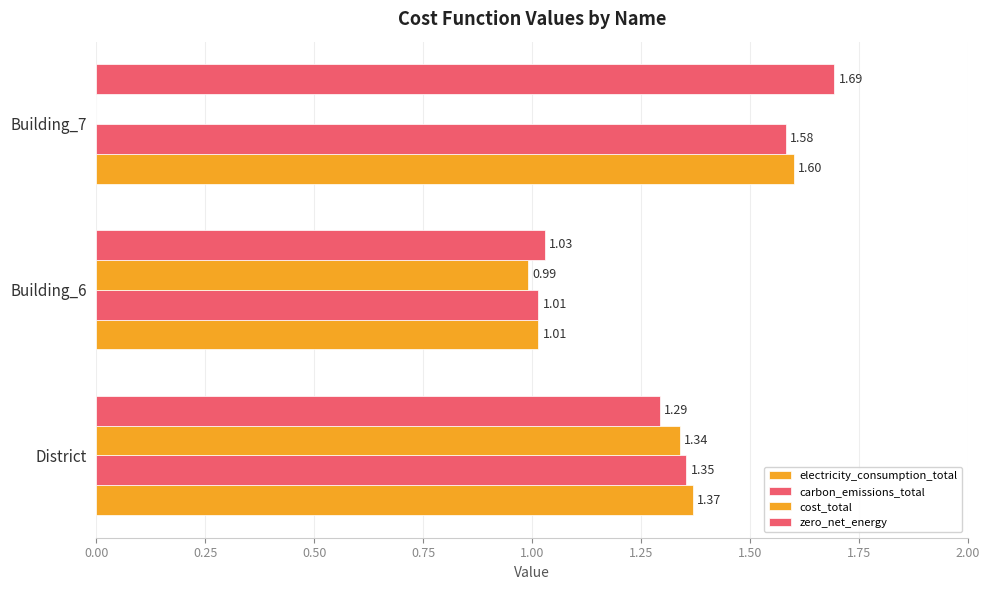

Count the number of categories in the chart.

3